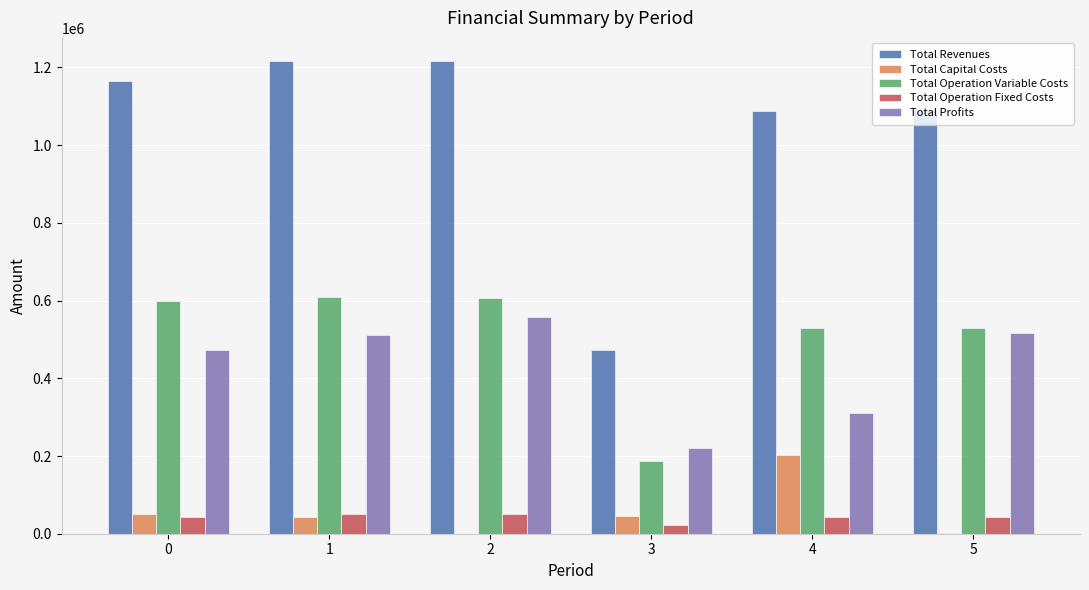

Which series has the largest total across all categories?

Total Revenues